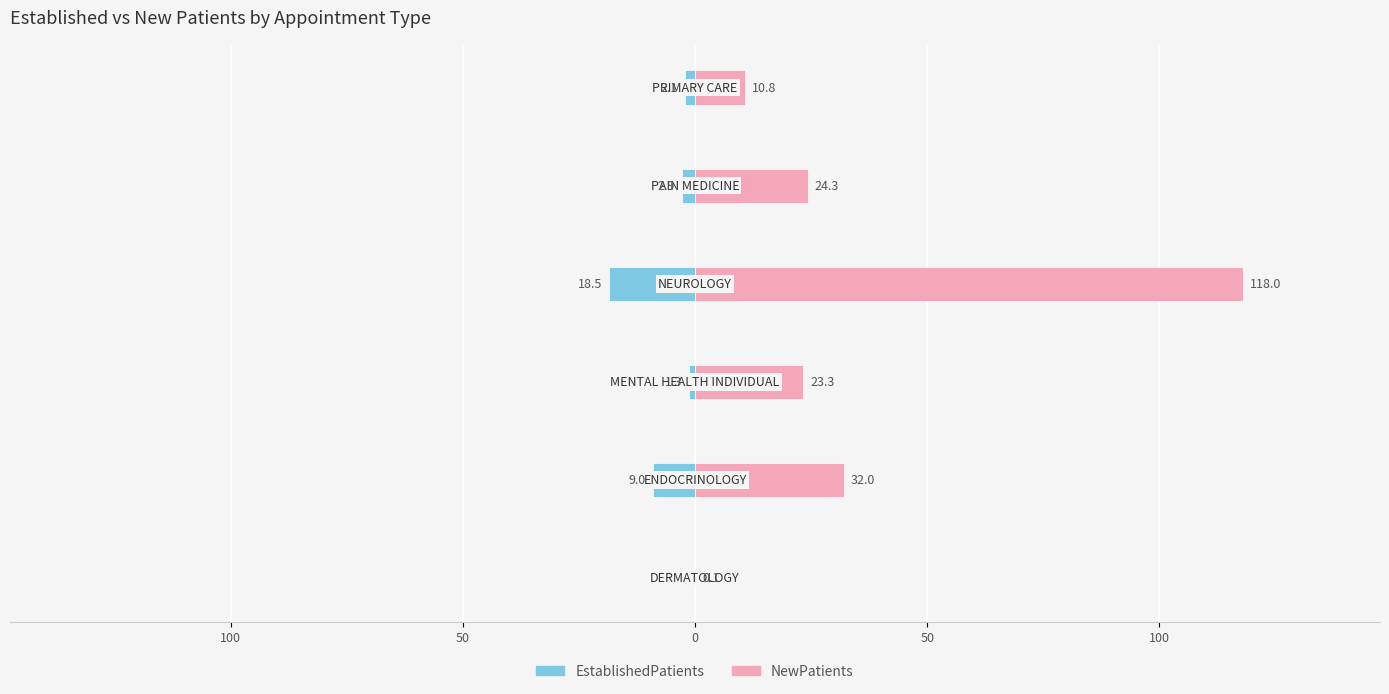

What is the average value of the NewPatients series?

34.8